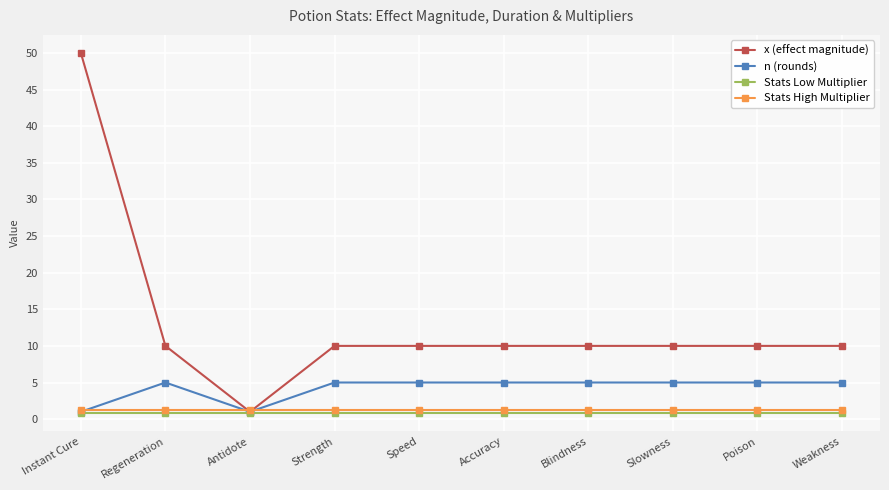

At which category does x (effect magnitude) reach its first local valley?

Antidote